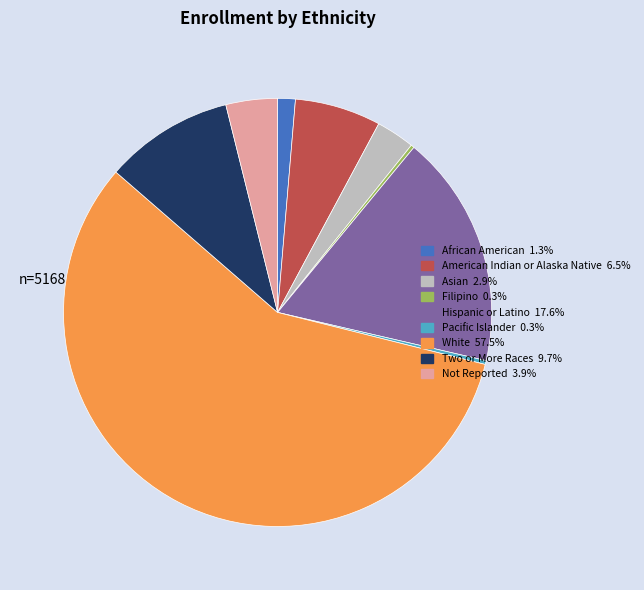

Between Not Reported and Pacific Islander, which is larger?

Not Reported